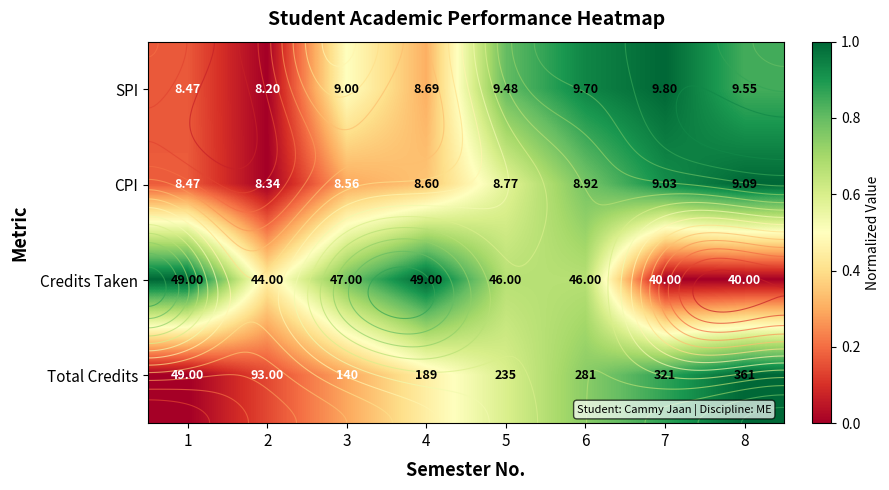

Count the number of data series in this chart.

4